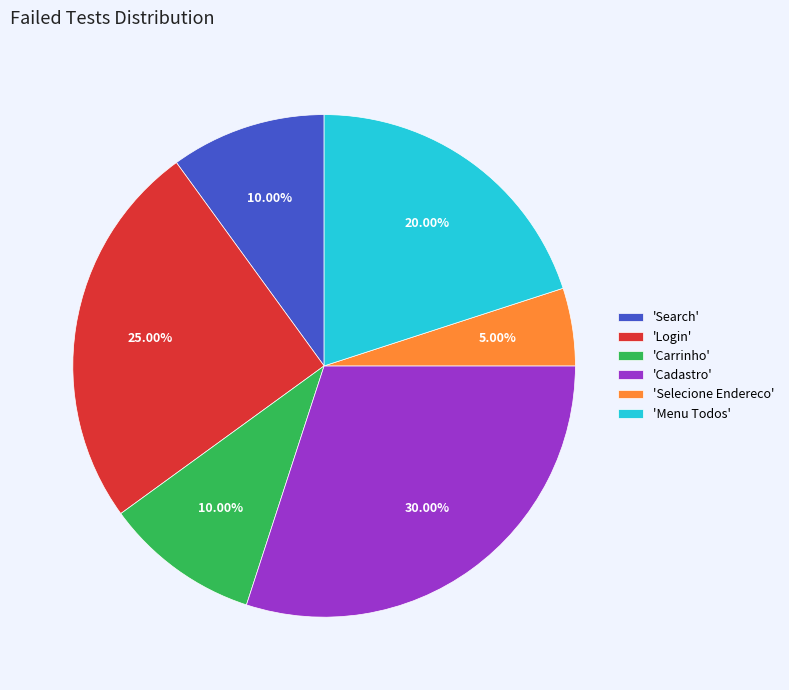

How many slices are in this pie chart?

6